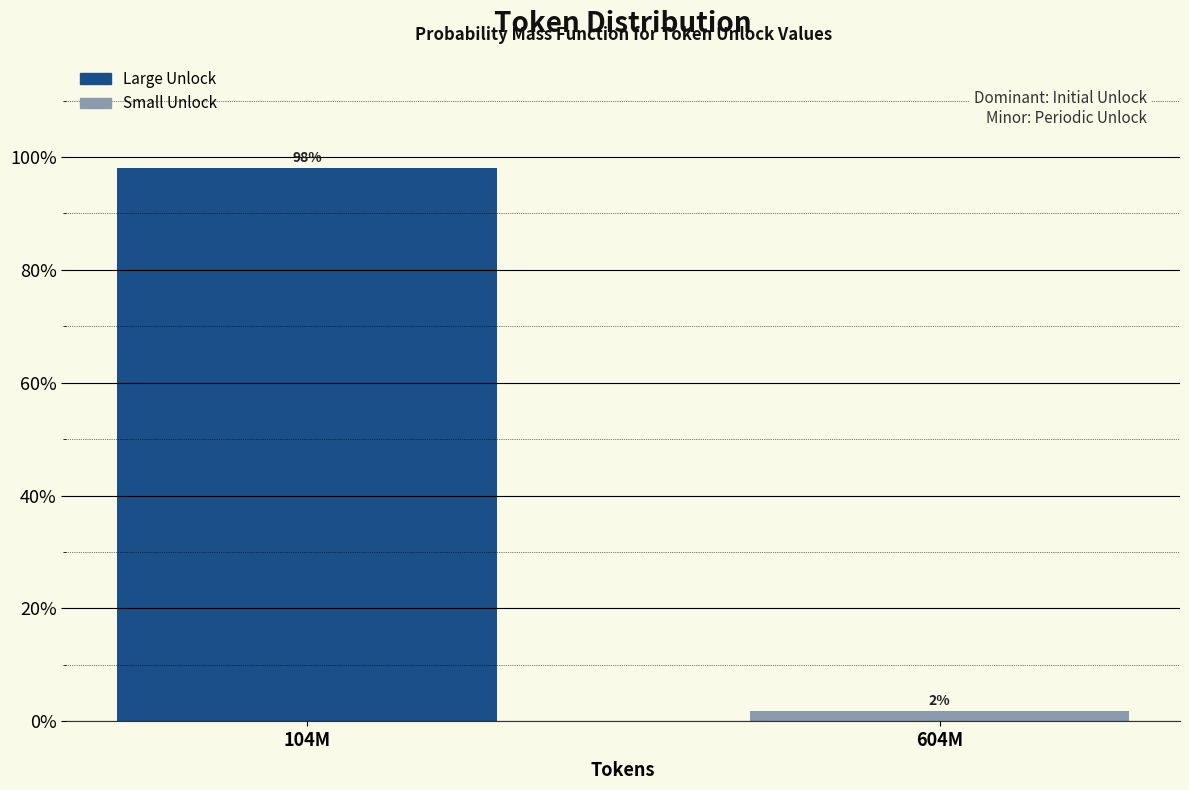

Between 104M and 604M, which is larger?

104M